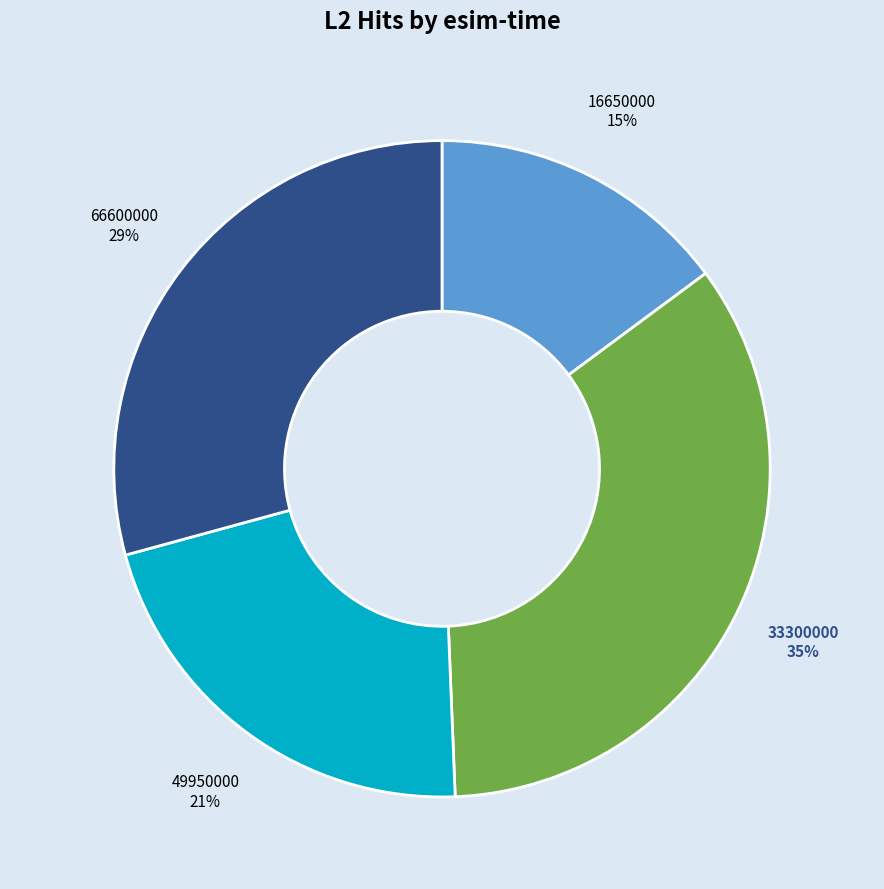

Does any single category account for the majority?

No